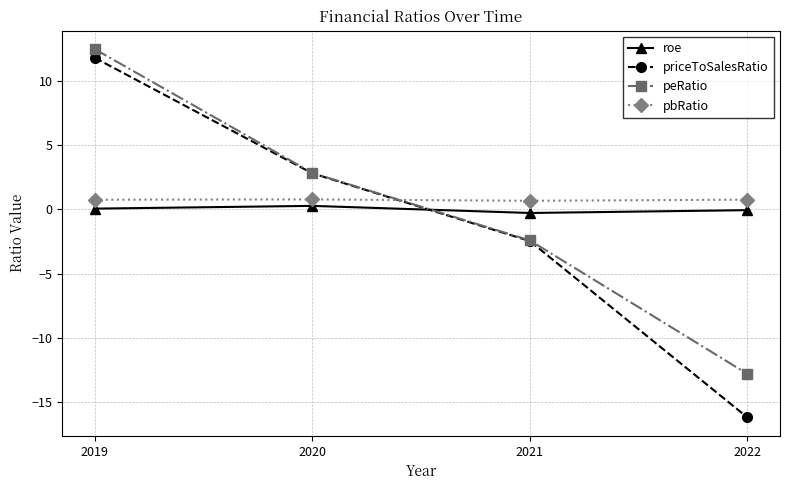

Is the value of roe at 2020 greater than the value of pbRatio at 2022?

No